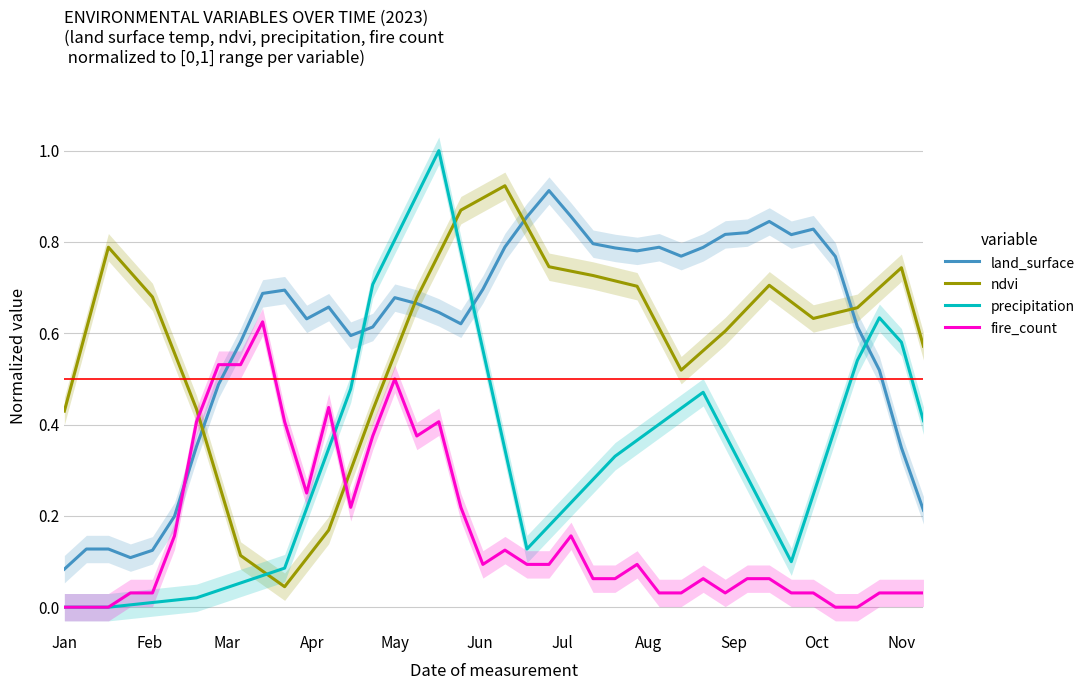

How many intersections are there between land_surface and ndvi?

4